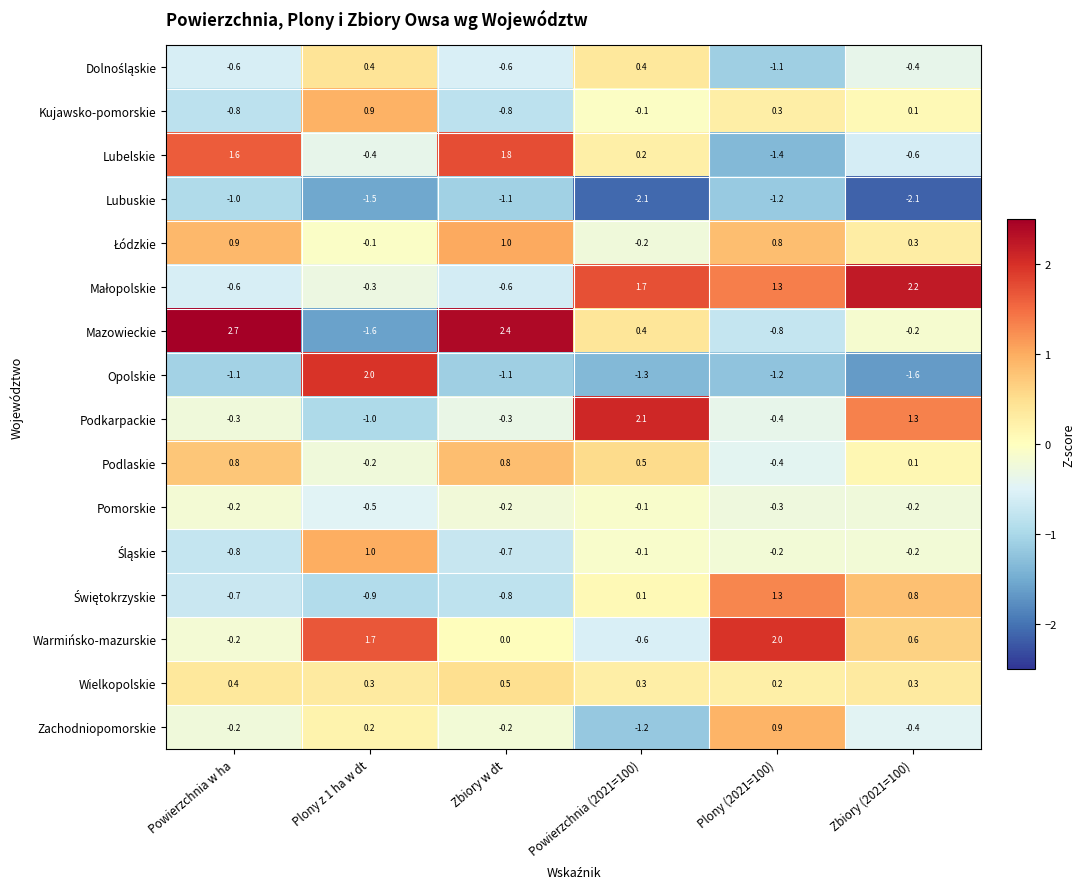

True or false: Wielkopolskie has a value of 0.5 at Zbiory w dt.

True